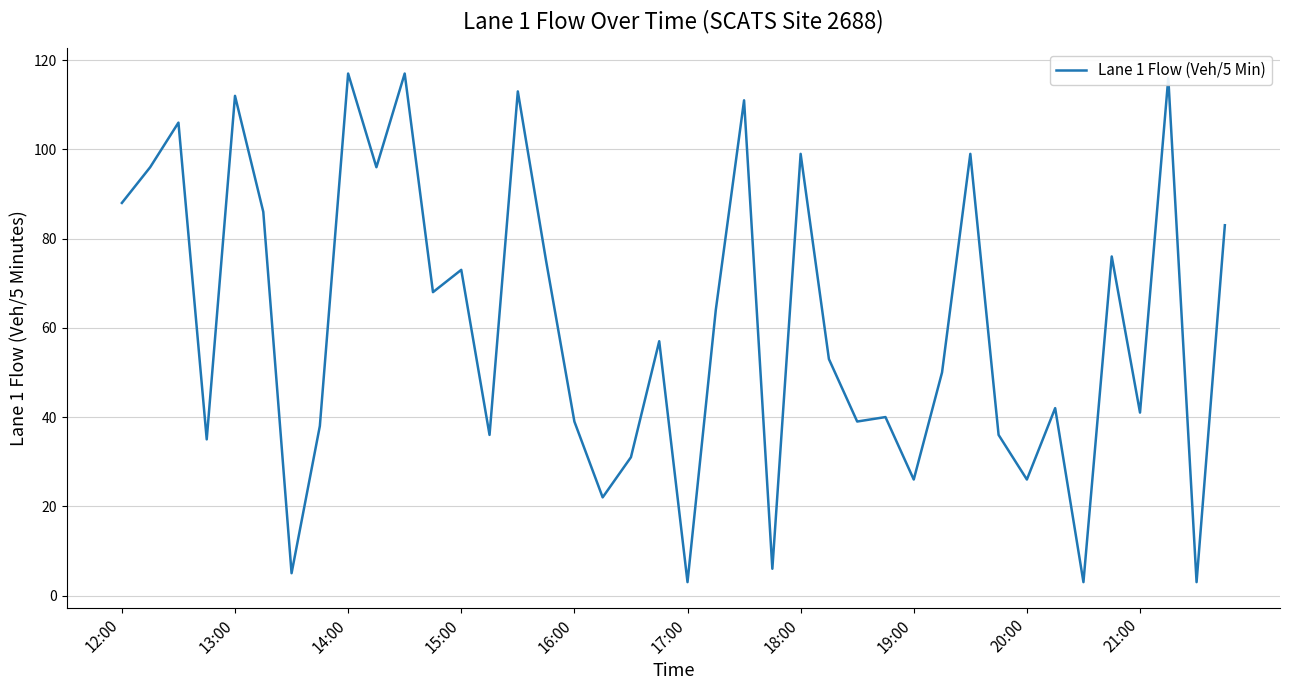

What is the difference between the maximum and minimum values?

114